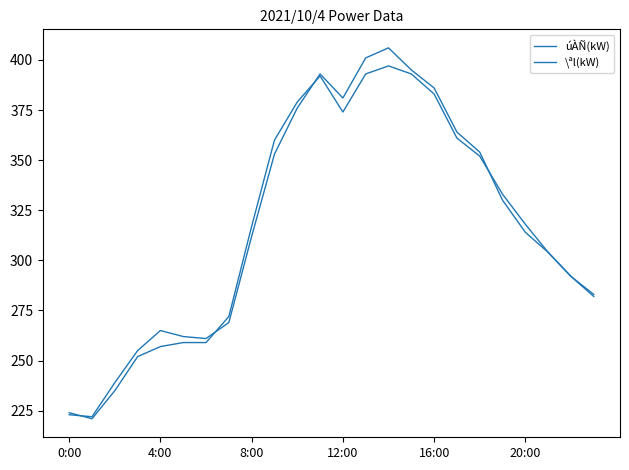

What is the average value of the úÀÑ(kW) series?

318